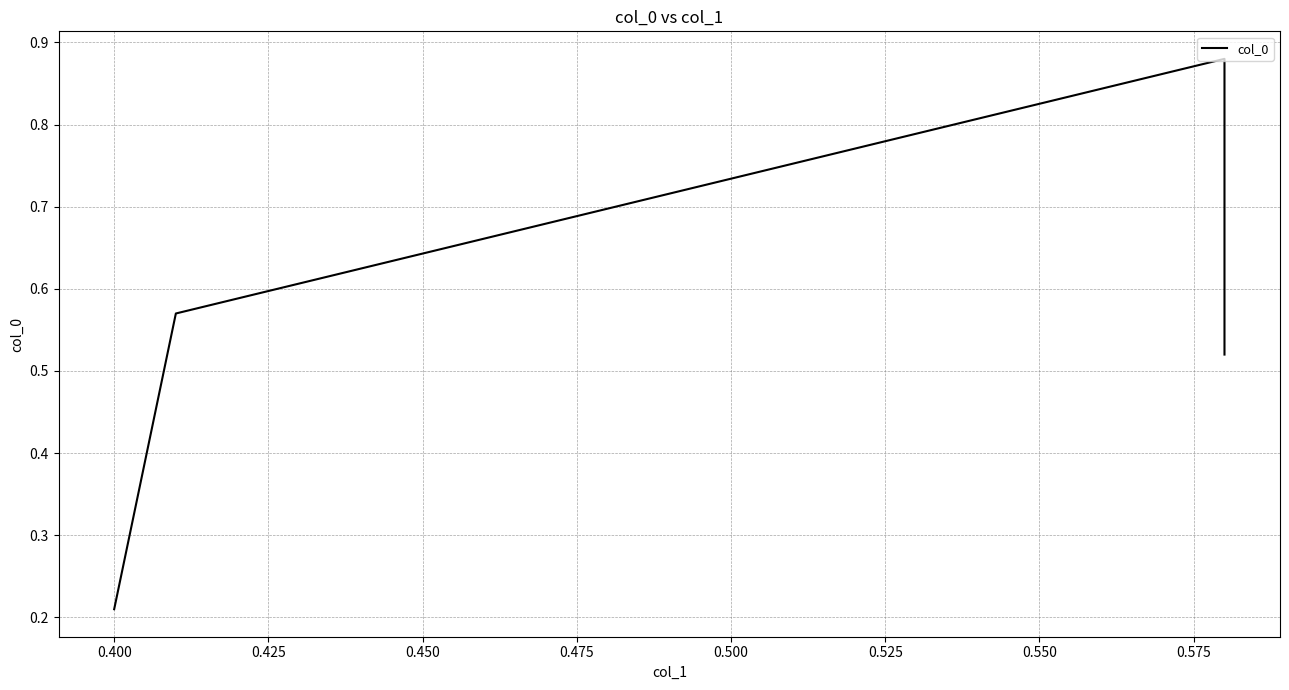

What is the value of the 2nd point from the left?

0.6